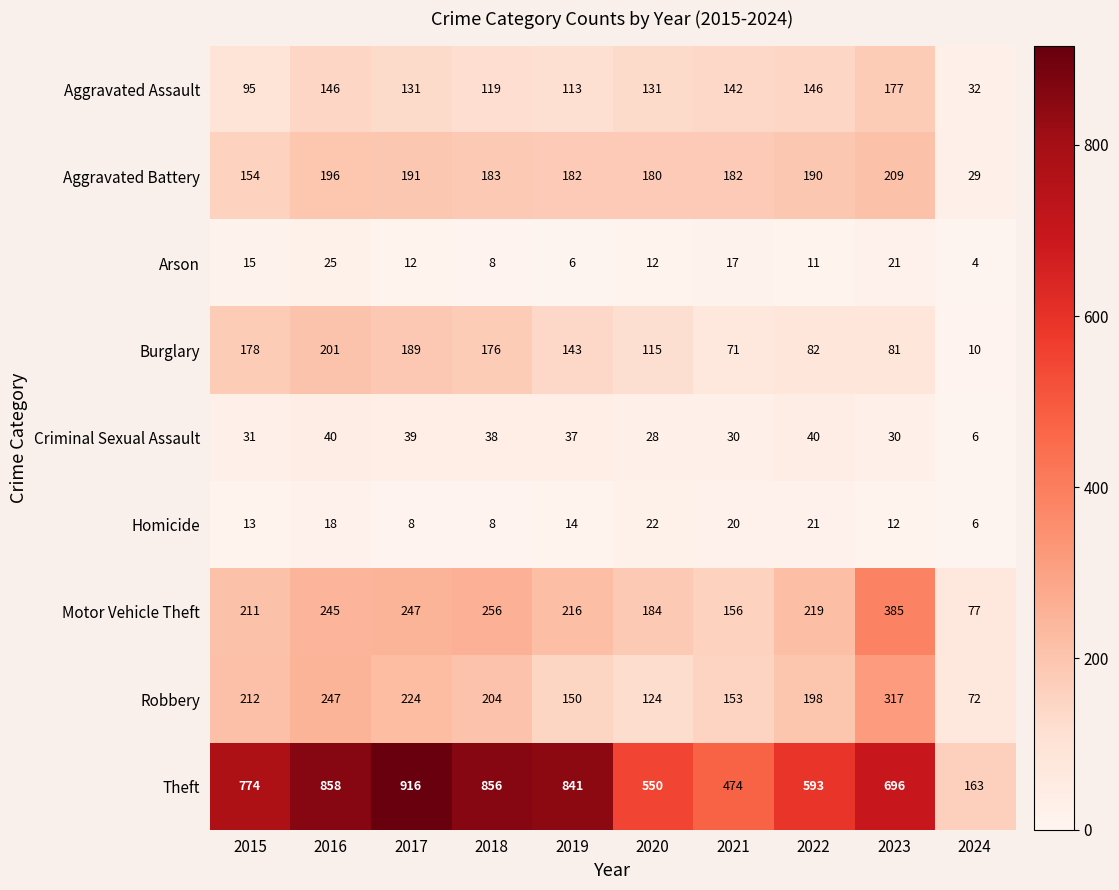

Which category has the lowest value in the Criminal Sexual Assault series?

2024